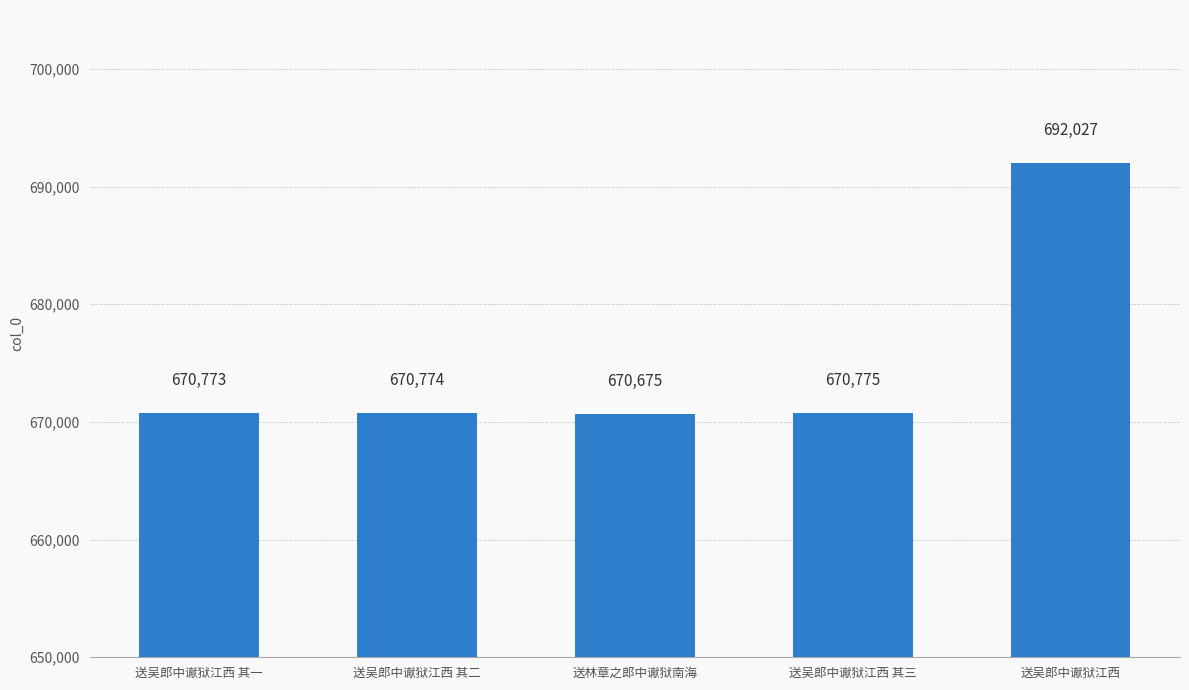

How many data points does each series have?

5